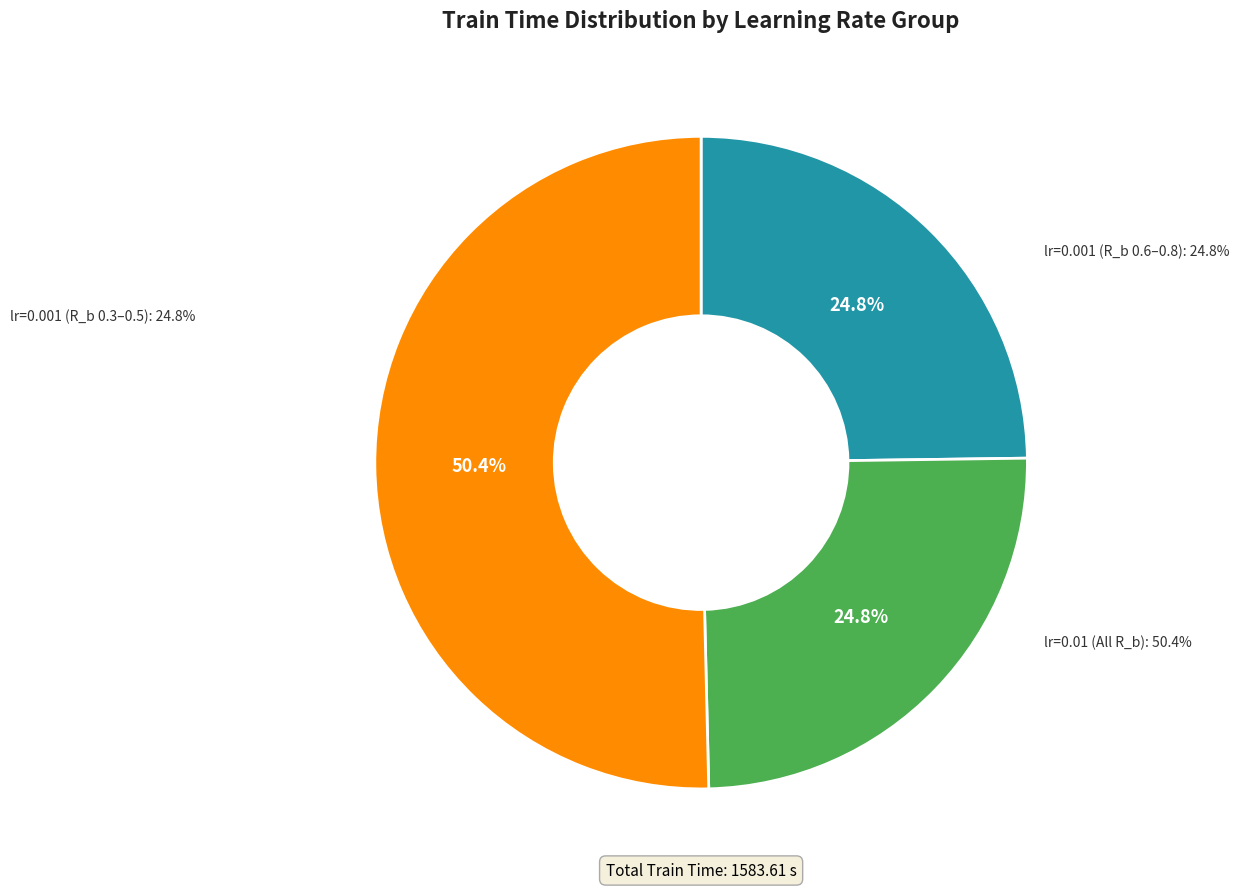

True or false: lr=0.01, R_b=0.4 accounts for 1% of the total.

False